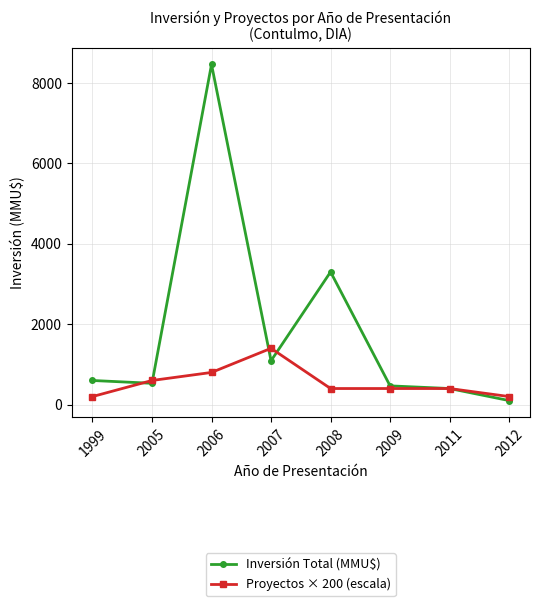

Is the value of Proyectos × 200 (escala) at 2011 greater than the value of Inversión Total (MMU$) at 2007?

No